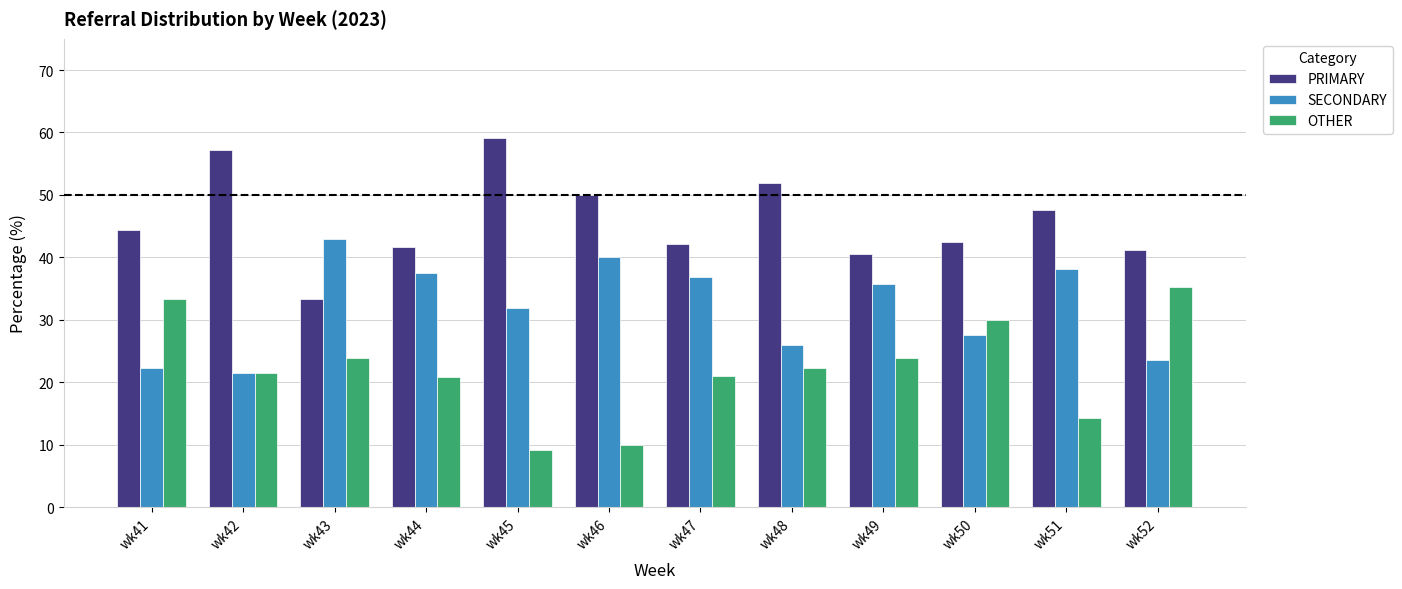

Is the value of SECONDARY at wk41 greater than the value of PRIMARY at wk50?

No